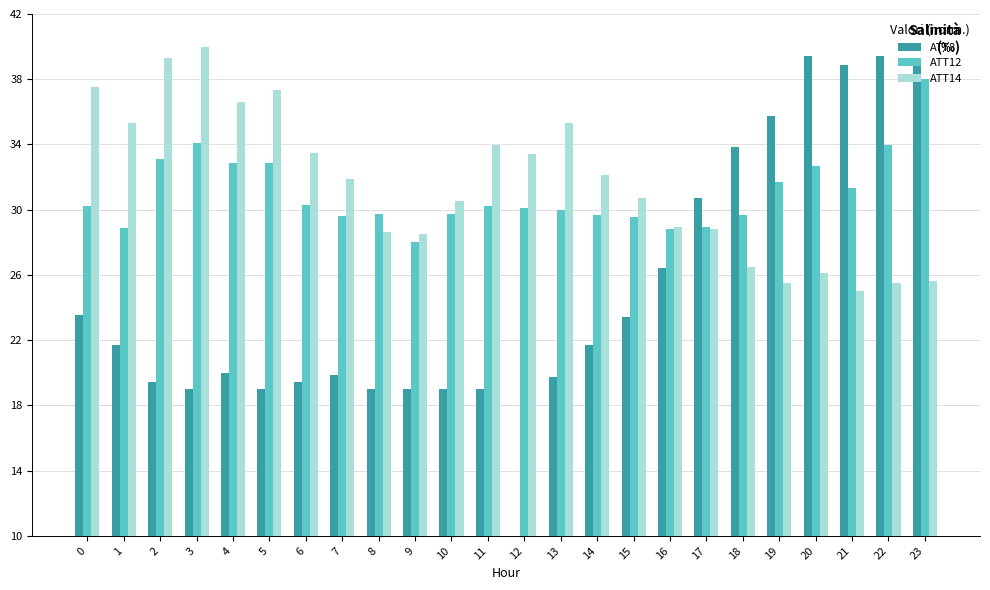

What is the approximate value of ATT8 at 12?

10.0